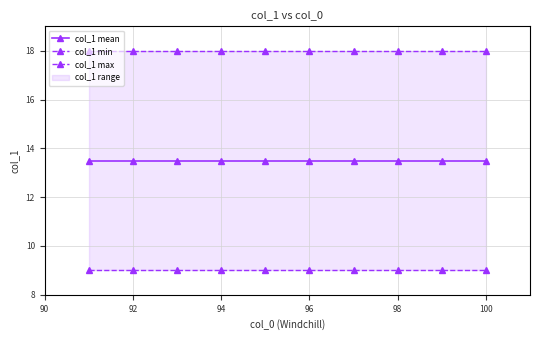

How many data points does each series have?

10